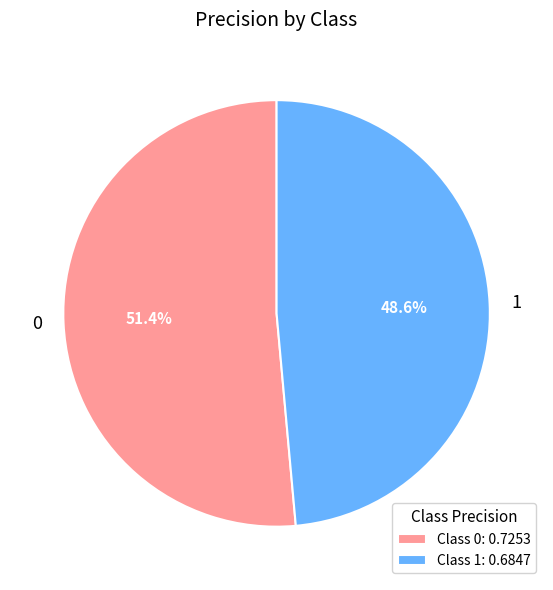

True or false: 1 accounts for 42% of the total.

False